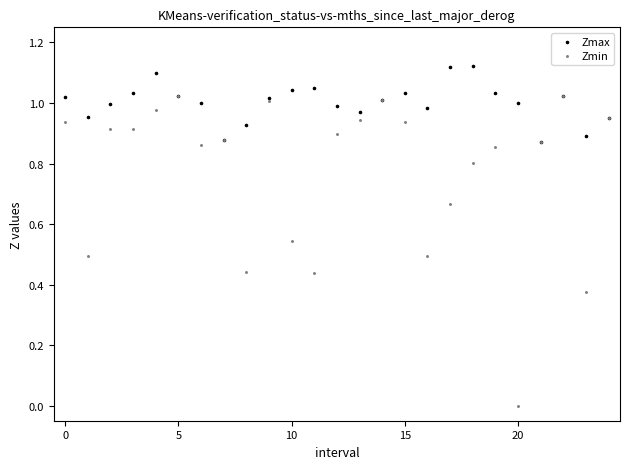

What are all the series names shown in the legend?

Zmax, Zmin